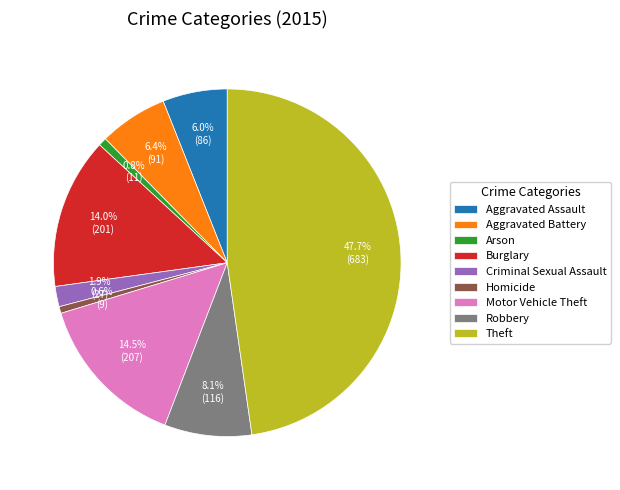

Is there any slice that represents more than half of the pie?

No